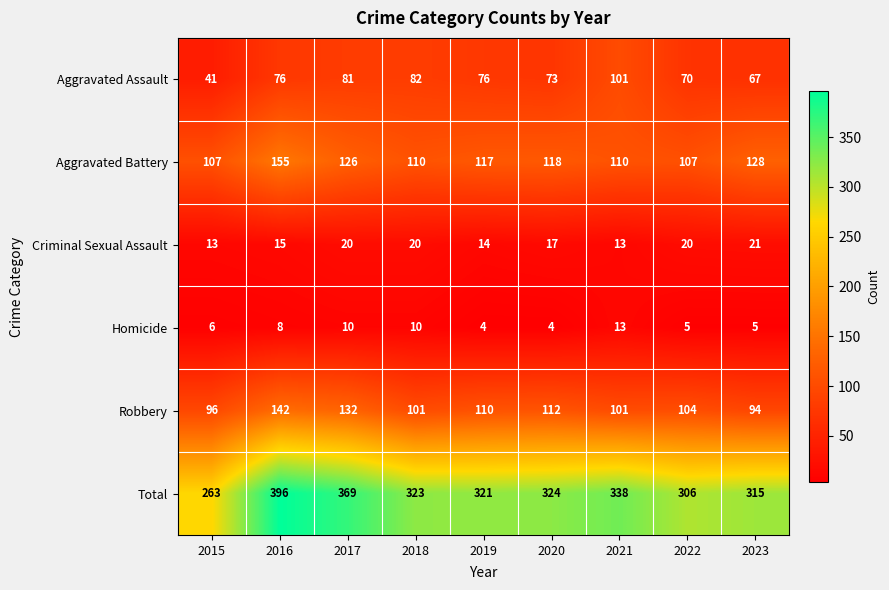

What is the sum of all Aggravated Assault values?

667